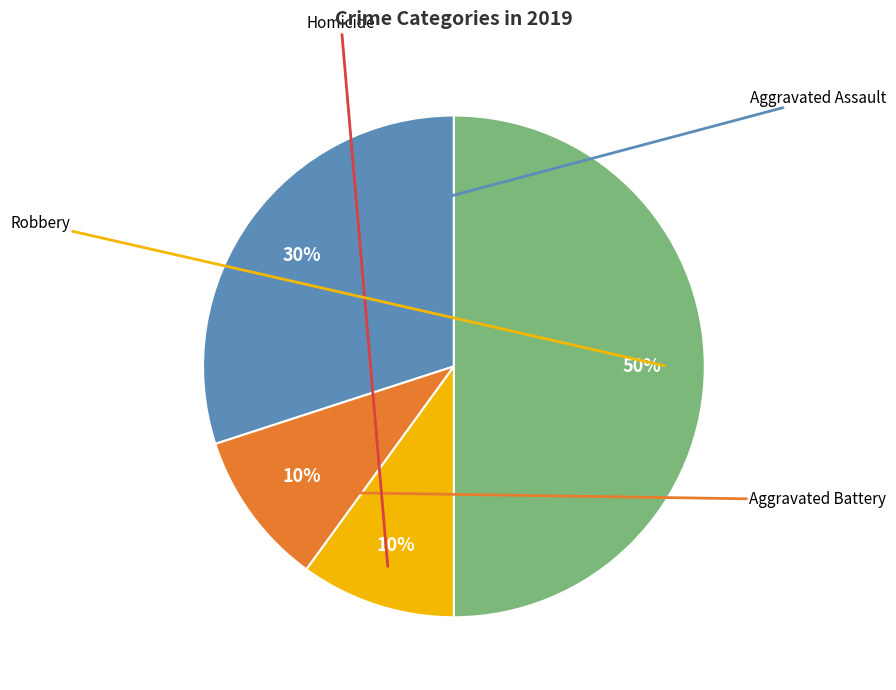

To the nearest percent, what is the difference between the largest and smallest slice percentages?

40%